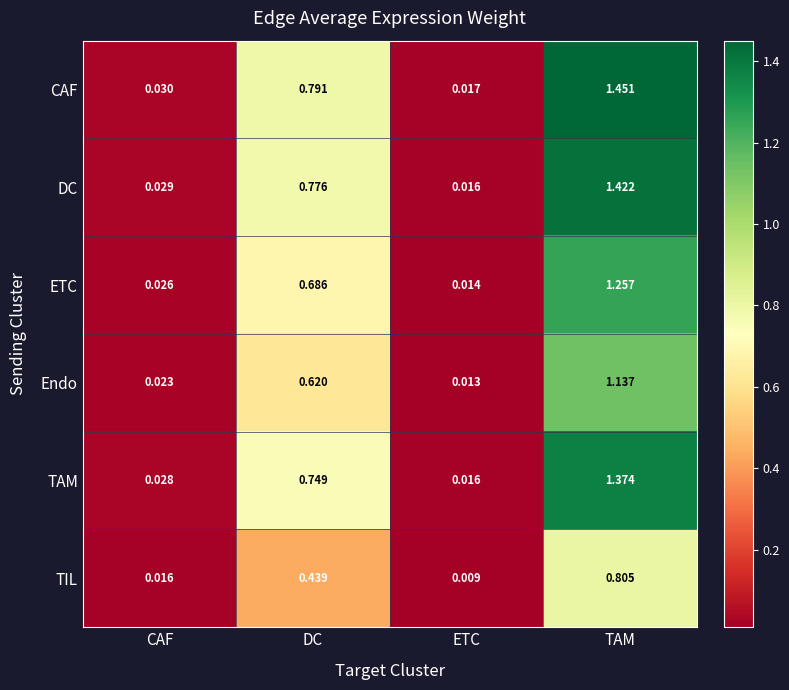

What is the total value across all series at ETC?

0.1